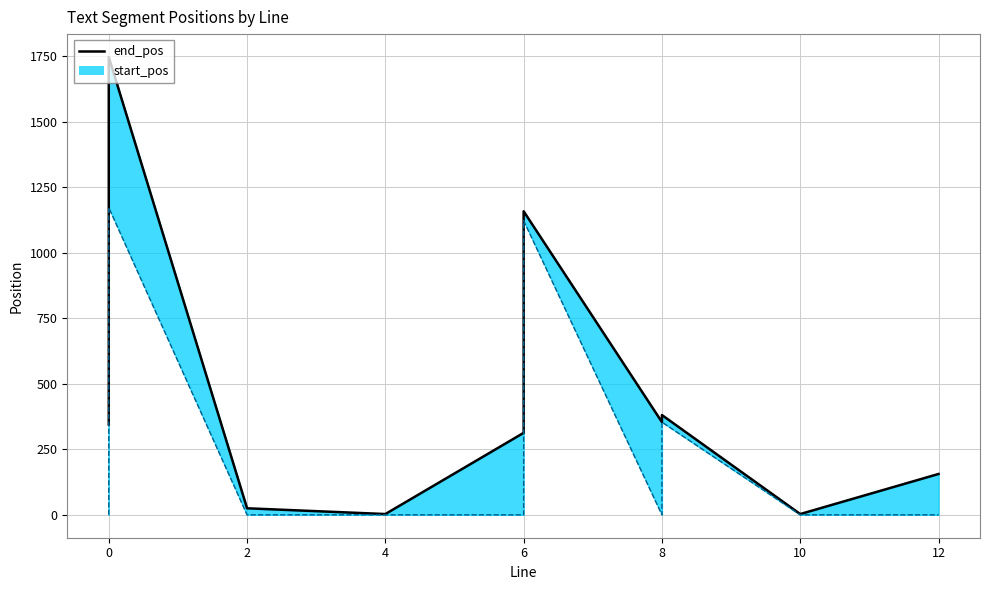

How many data points does each series have?

20